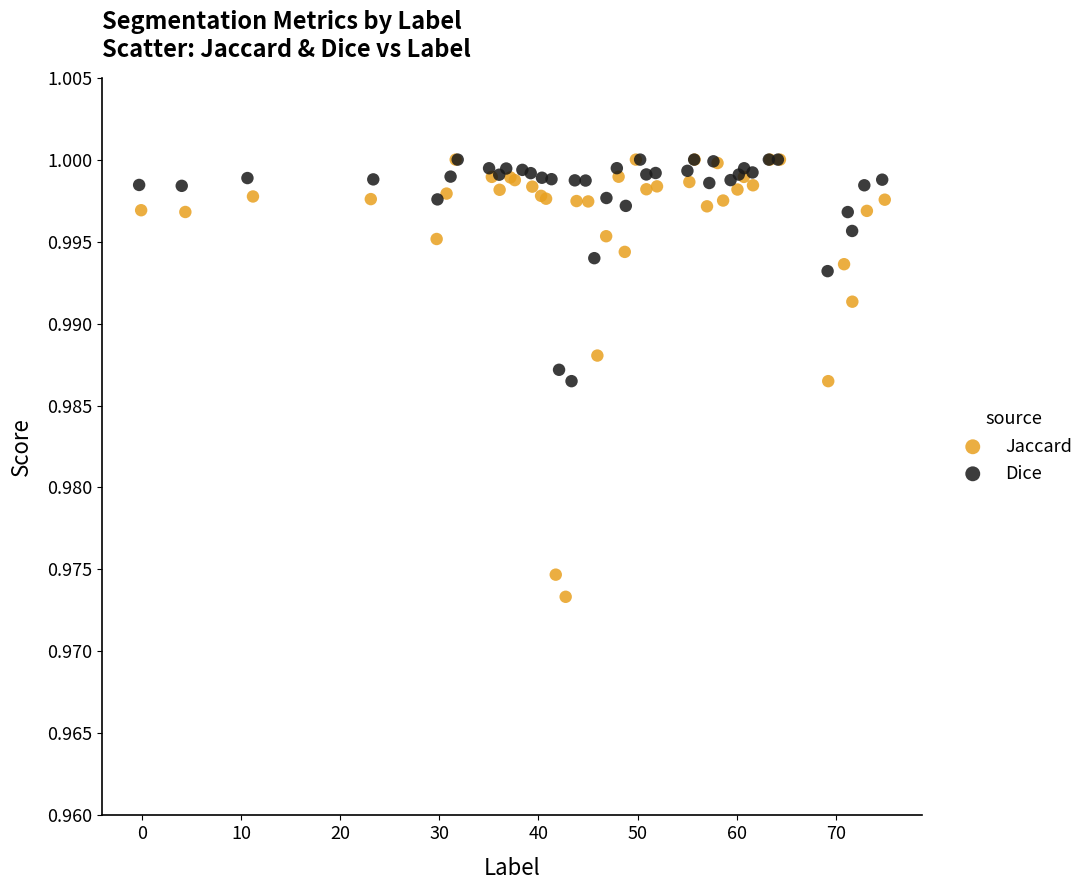

Which series has the widest spread of Y values?

Jaccard